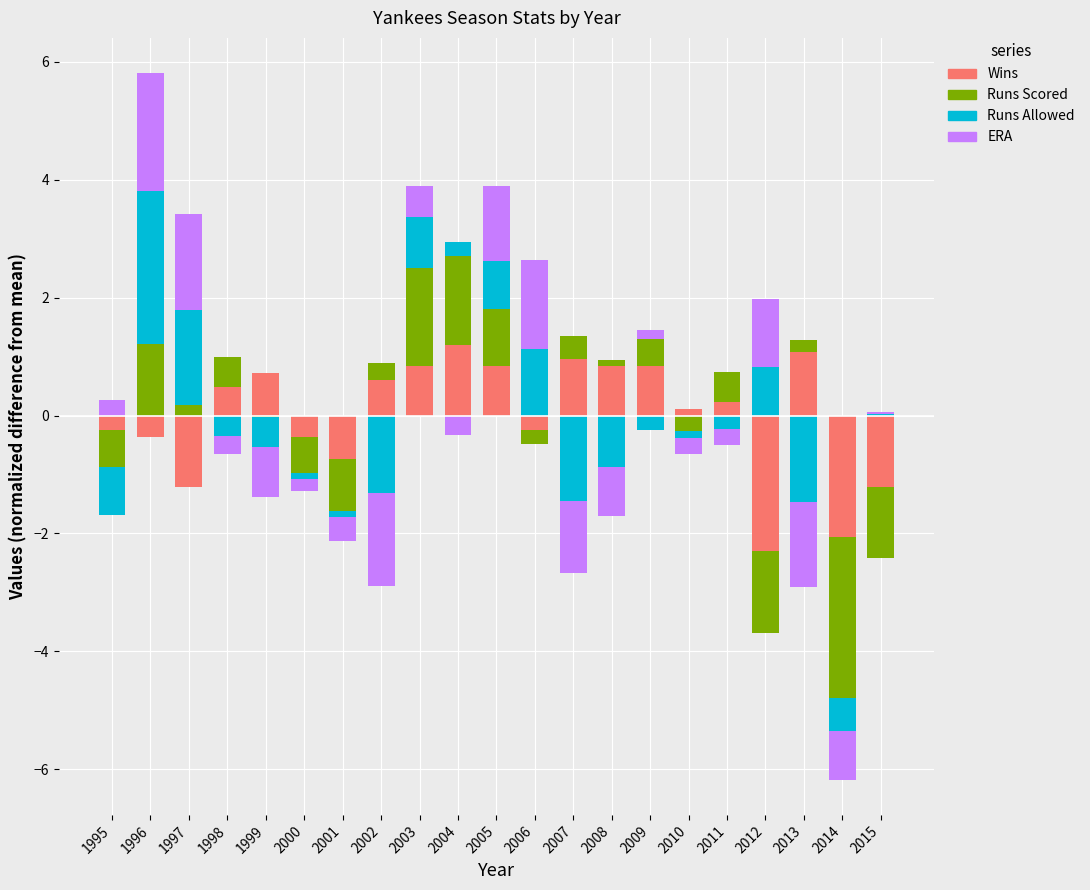

Which series changed the most between 2003 and 2008?

Runs Scored